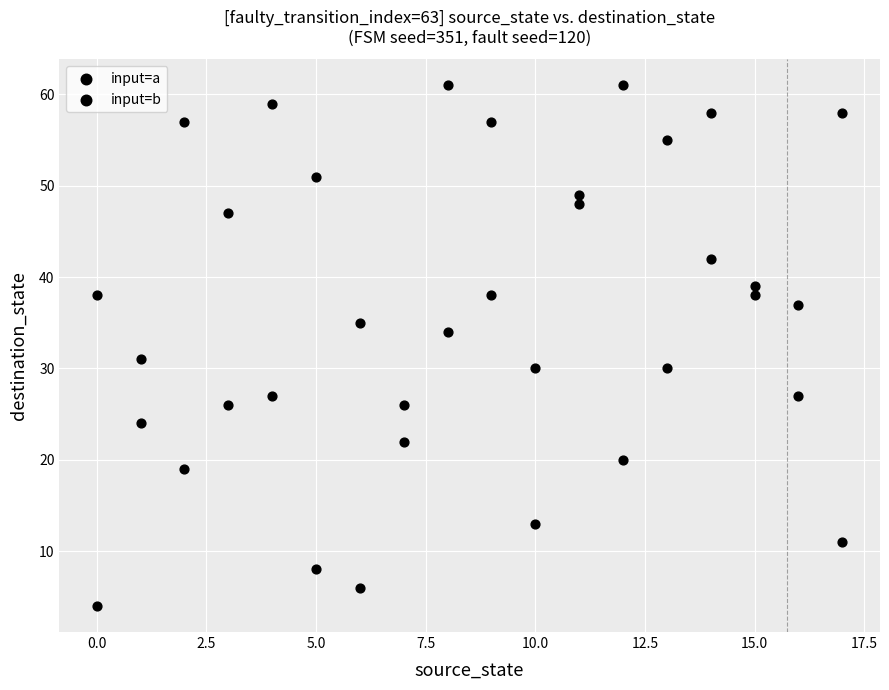

How many data points are displayed?

36